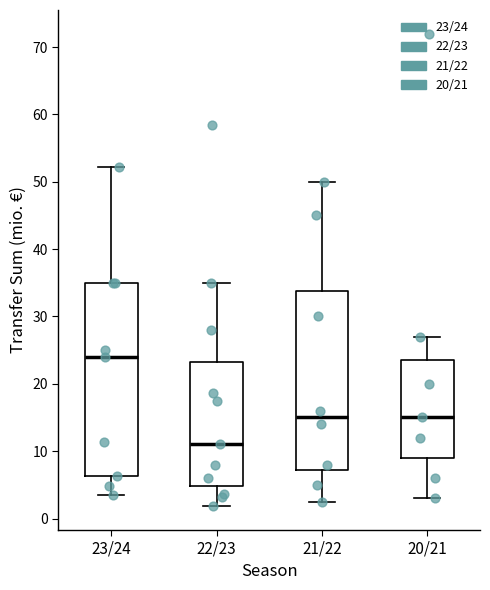

Reading left to right, read every box against the y-axis: the position of its median line, the range the box covers, and the ends of its whiskers. The values are not printed on the chart, so give them approximately, as read against the axis.

23/24: median 24, box 6 to 35, whiskers 4 to 52
22/23: median 11, box 5 to 23, whiskers 2 to 35
21/22: median 15, box 7 to 34, whiskers 3 to 50
20/21: median 15, box 9 to 24, whiskers 3 to 27